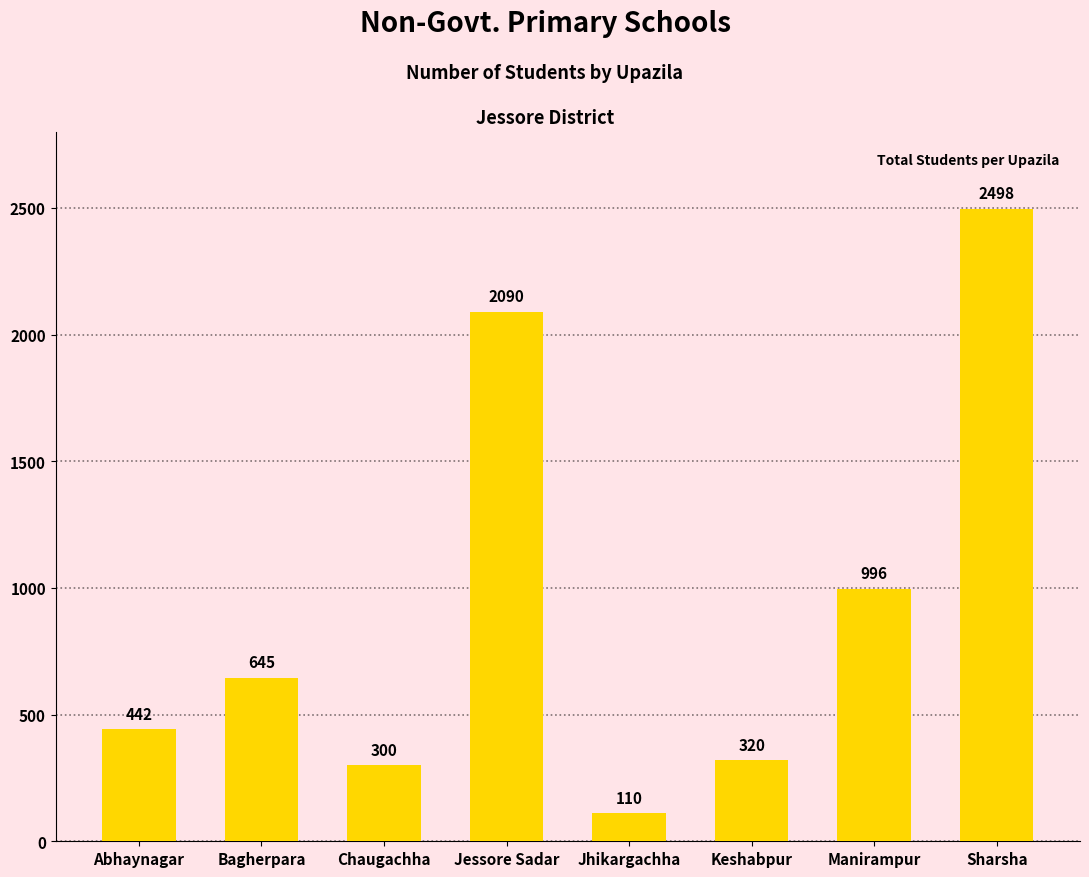

Are the bars horizontal?

No